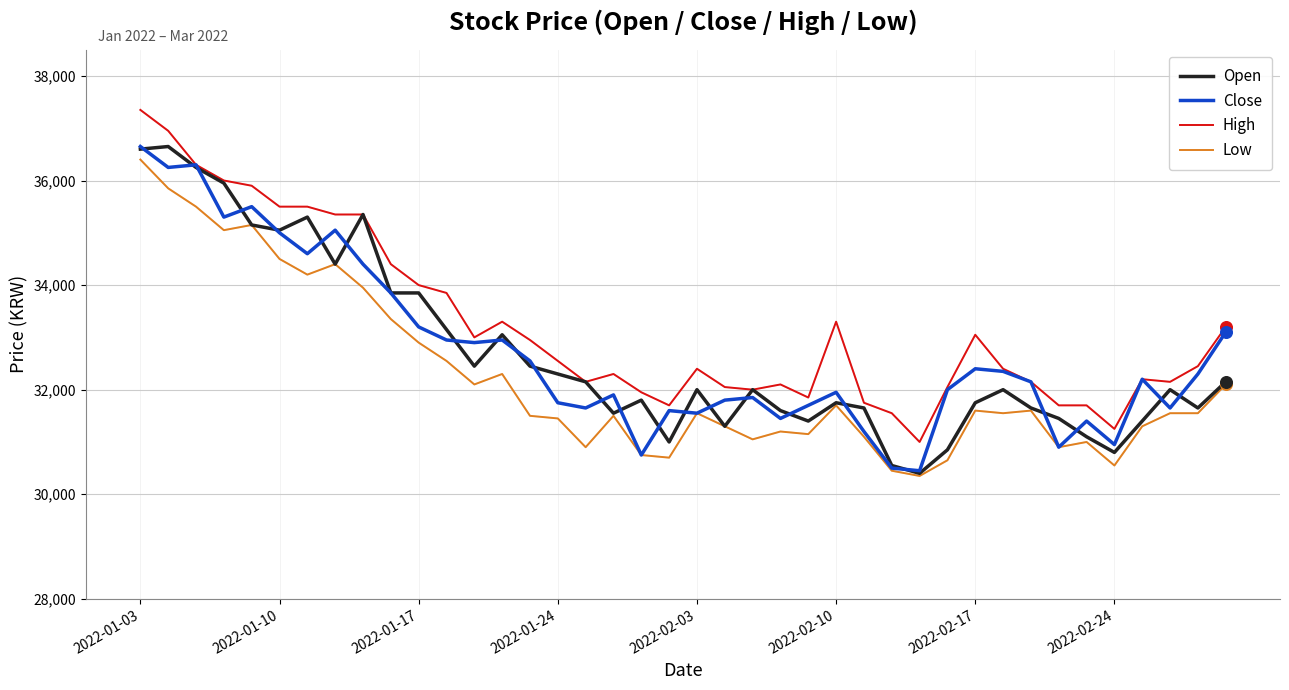

What is the maximum value for Open?

36650